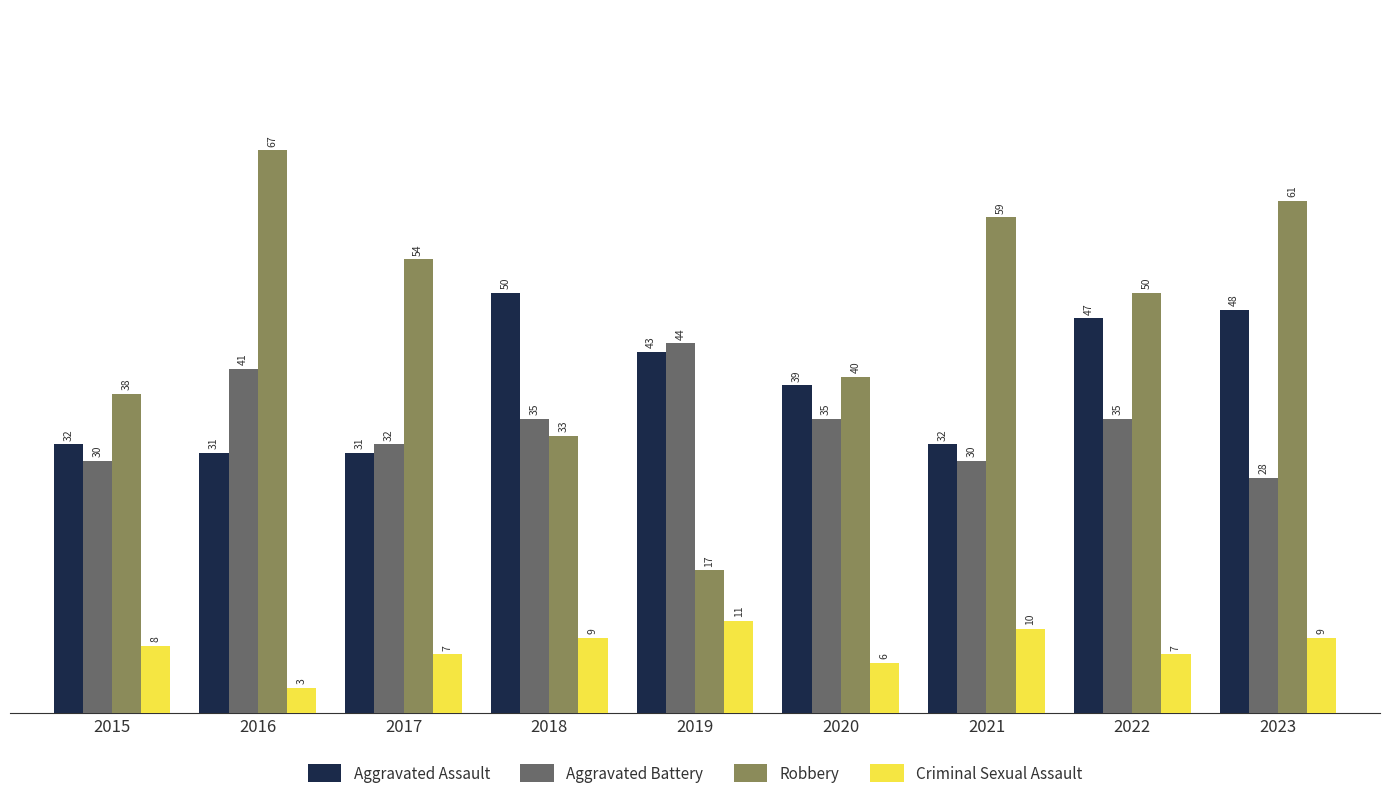

Is the value of Criminal Sexual Assault at 2022 greater than the value of Aggravated Assault at 2022?

No